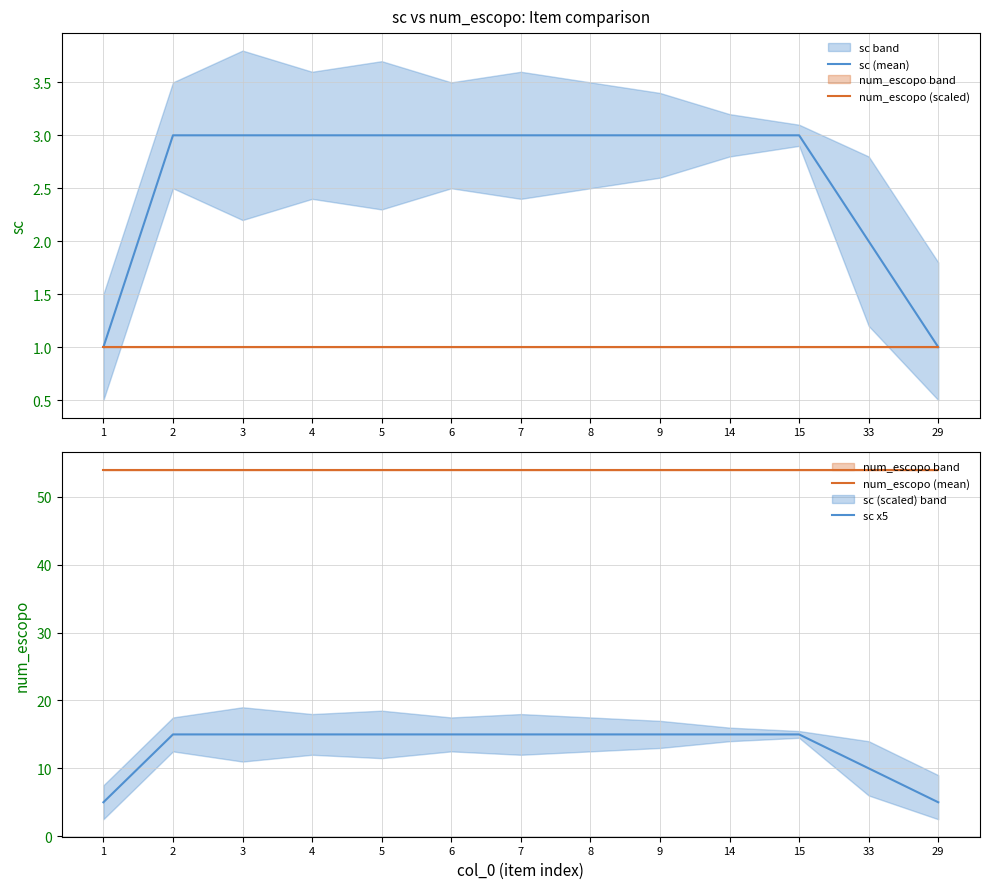

Reading right to left, extract all data points from this chart.

sc (mean): 29=1	33=2	15=3	14=3	9=3	8=3	7=3	6=3	5=3	4=3	3=3	2=3	1=1
num_escopo (scaled): 29=1	33=1	15=1	14=1	9=1	8=1	7=1	6=1	5=1	4=1	3=1	2=1	1=1
num_escopo (mean): 29=54	33=54	15=54	14=54	9=54	8=54	7=54	6=54	5=54	4=54	3=54	2=54	1=54
sc x5: 29=5	33=10	15=15	14=15	9=15	8=15	7=15	6=15	5=15	4=15	3=15	2=15	1=5